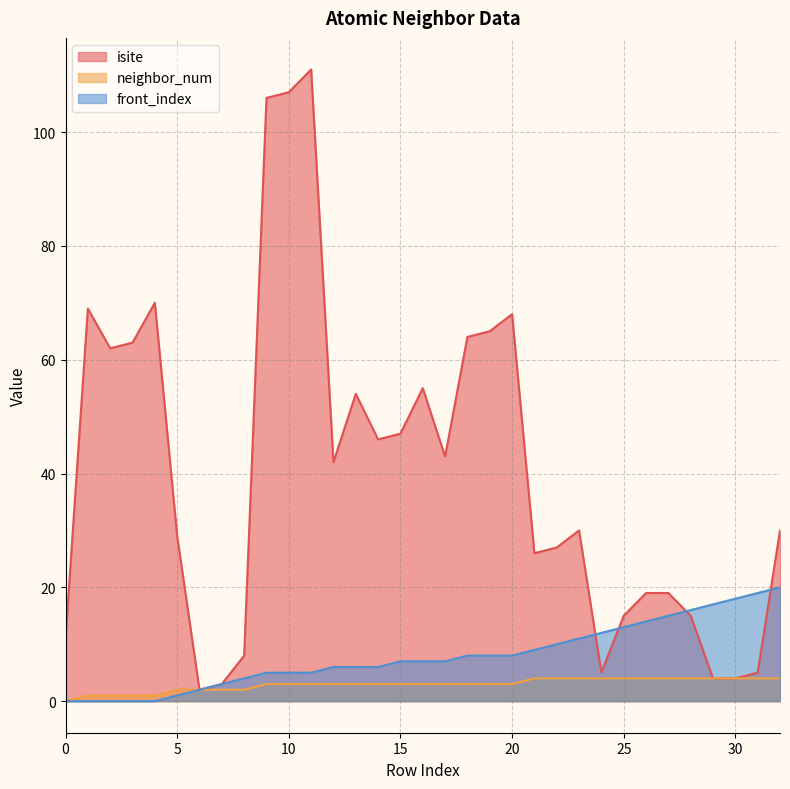

Reading right to left, extract all data points from this chart.

isite: 30	5	4	4	15	19	19	15	5	30	27	26	68	65	64	43	55	47	46	54	42	111	107	106	8	3	2	29	70	63	62	69	11
neighbor_num: 4	4	4	4	4	4	4	4	4	4	4	4	3	3	3	3	3	3	3	3	3	3	3	3	2	2	2	2	1	1	1	1	0
front_index: 20	19	18	17	16	15	14	13	12	11	10	9	8	8	8	7	7	7	6	6	6	5	5	5	4	3	2	1	0	0	0	0	0